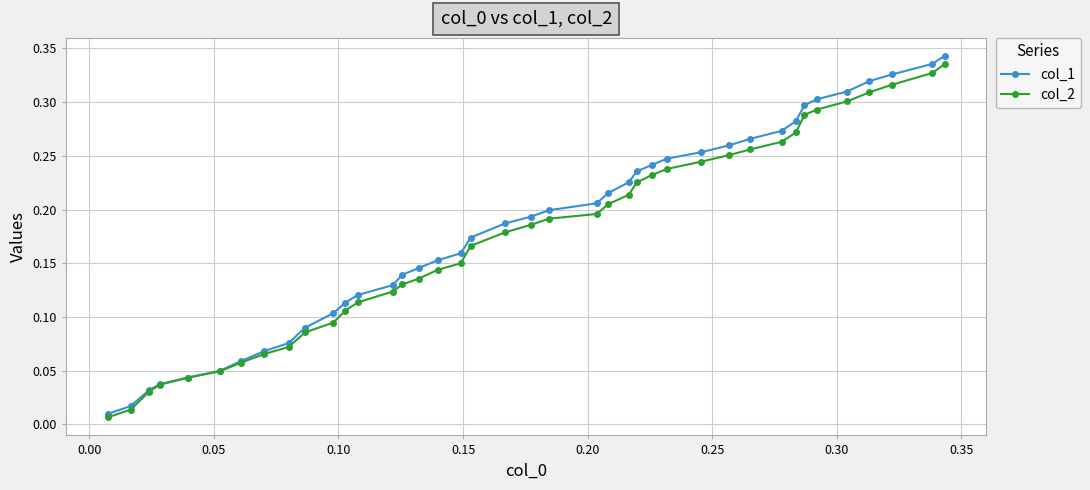

At how many categories does at least one series exceed 0?

40